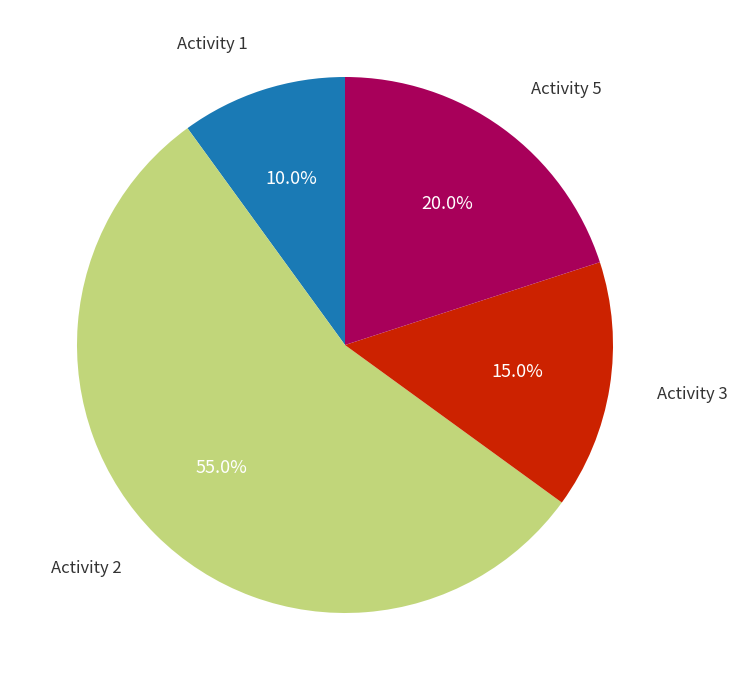

Is there any slice that represents more than half of the pie?

Yes